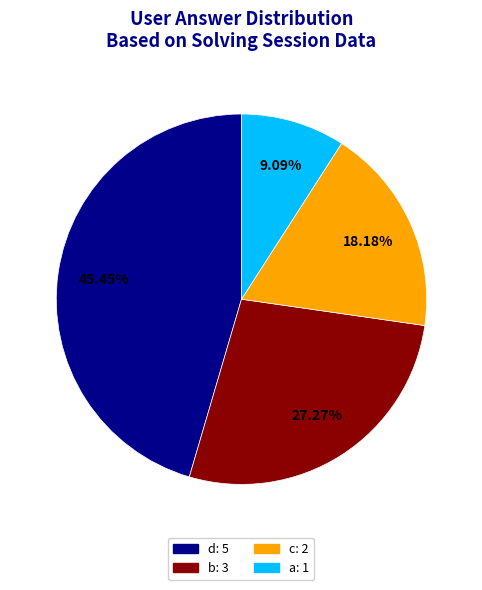

The c slice represents 18% of the pie. True or false?

True